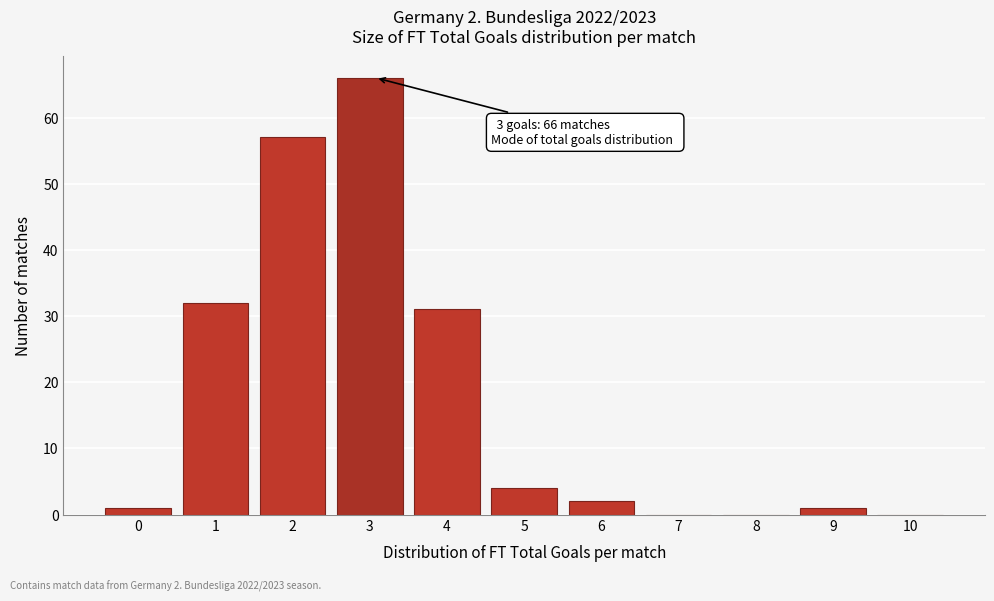

Reading left to right, transcribe all the data shown in this chart.

0=1	1=32	2=57	3=66	4=31	5=4	6=2	7=0	8=0	9=1	10=0